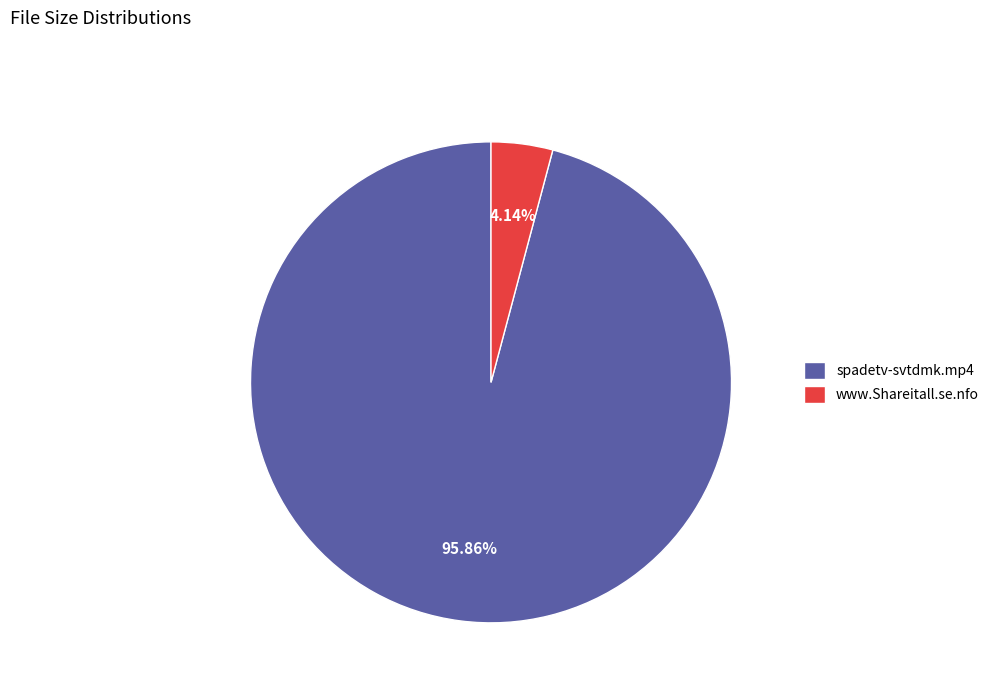

What percentage is the spadetv-svtdmk.mp4 slice, to the nearest percent?

96%